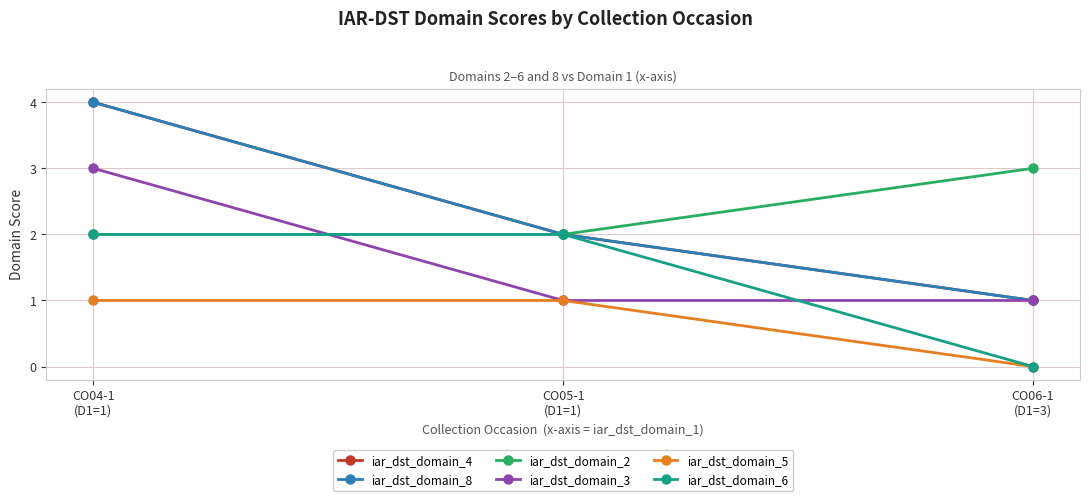

Does the chart display data point markers on the line(s)?

Yes